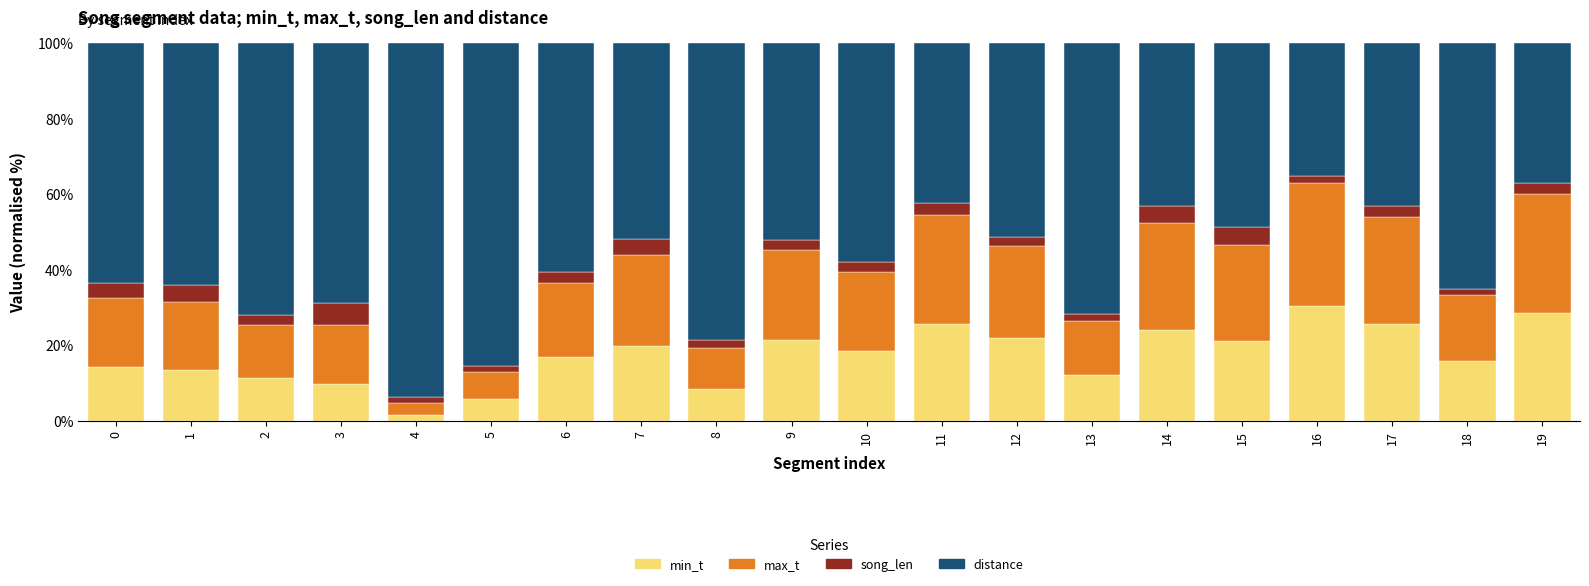

What is the highest value of the min_t series?

30.3